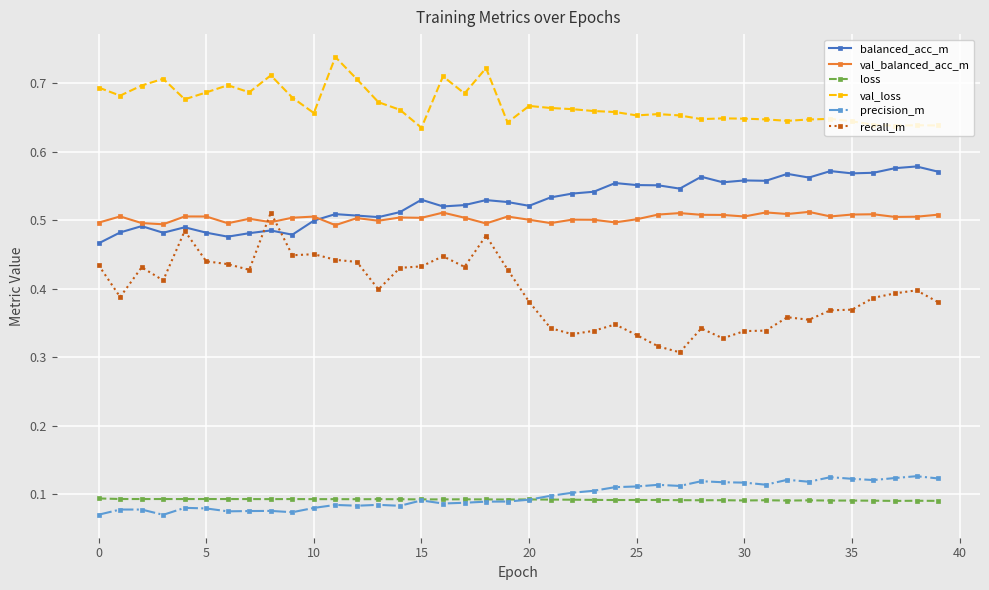

Which series has the largest total across all categories?

val_loss